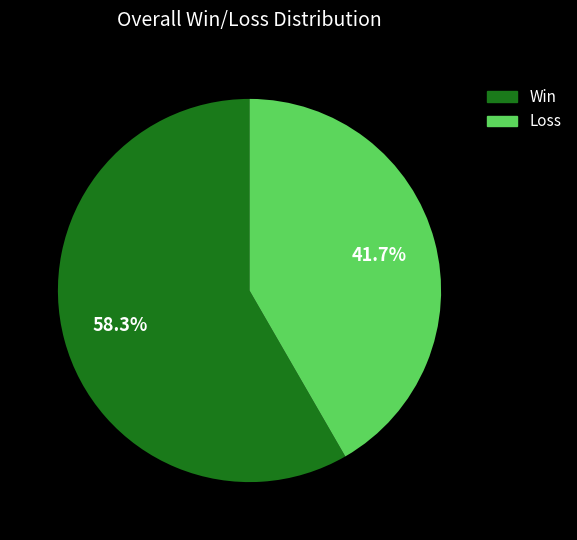

To the nearest percent, what is the difference between the largest and smallest slice percentages?

17%